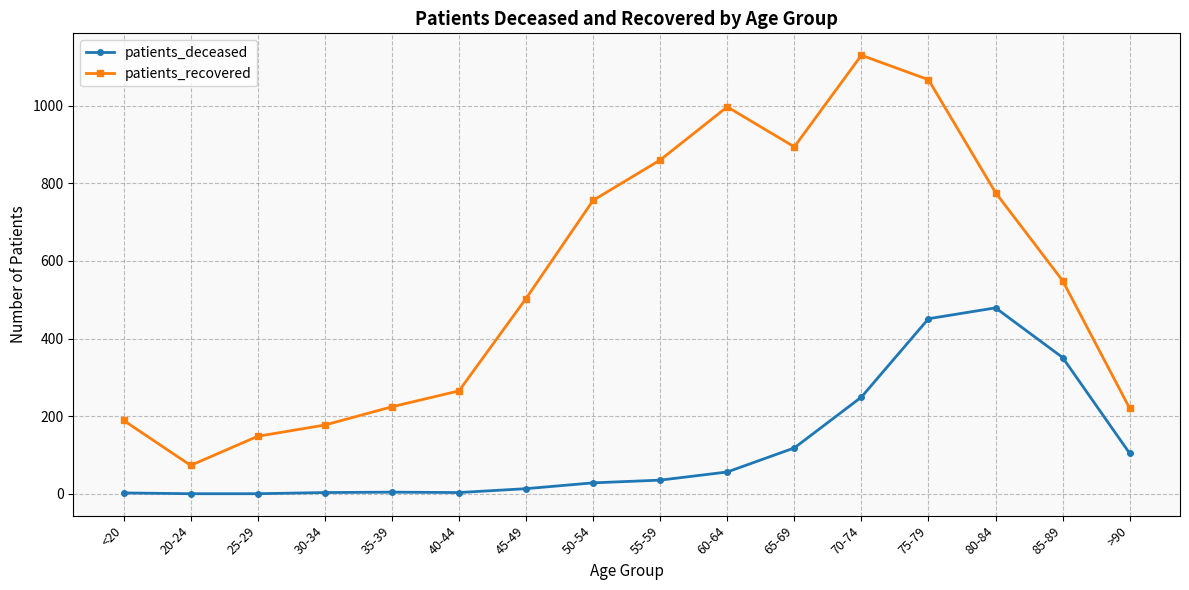

True or false: patients_recovered and patients_deceased cross at least once.

False